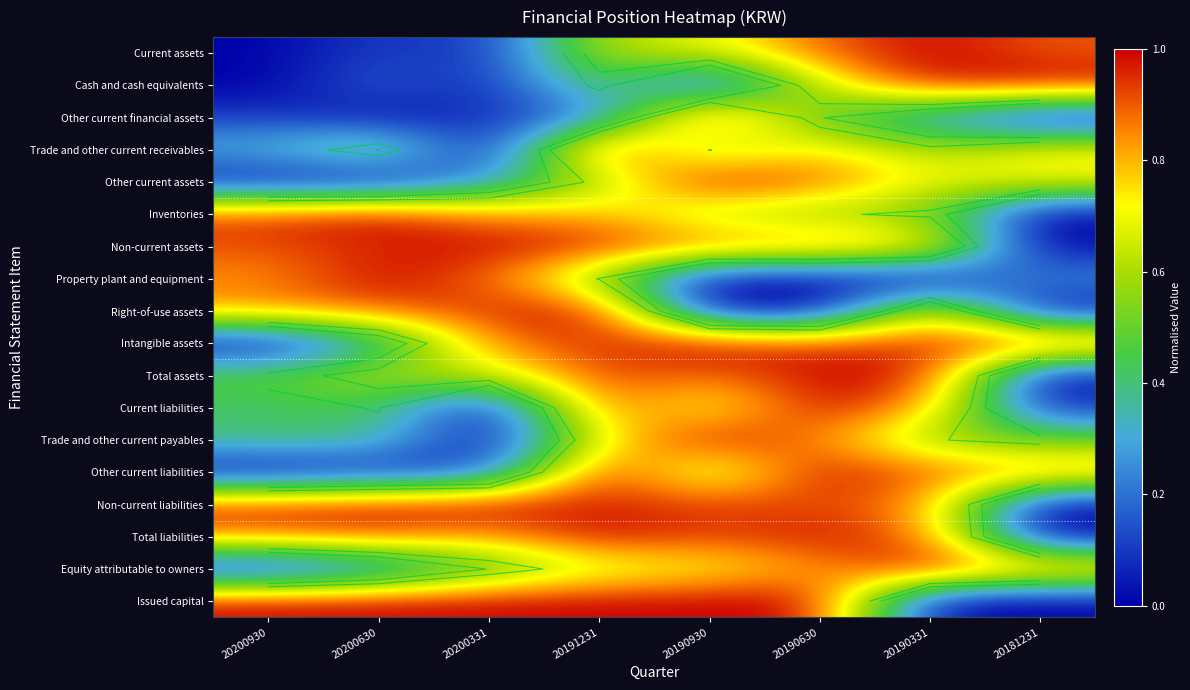

The Other current financial assets series shows 0.1 at 20191231. True or false?

False